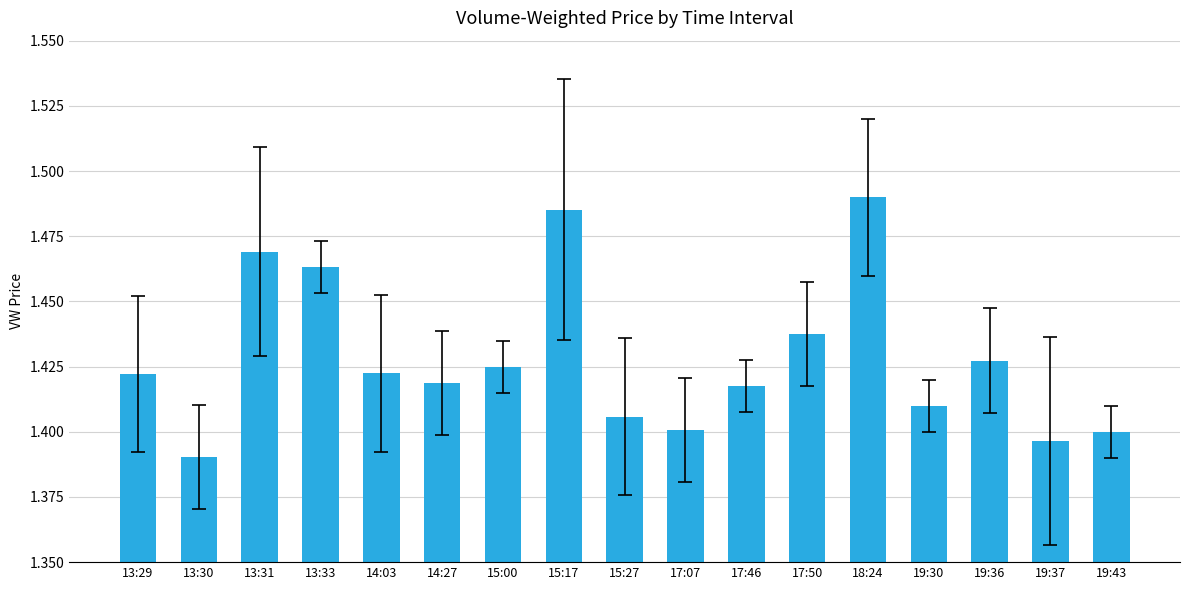

Where is the data nearest to the value 1?

13:30